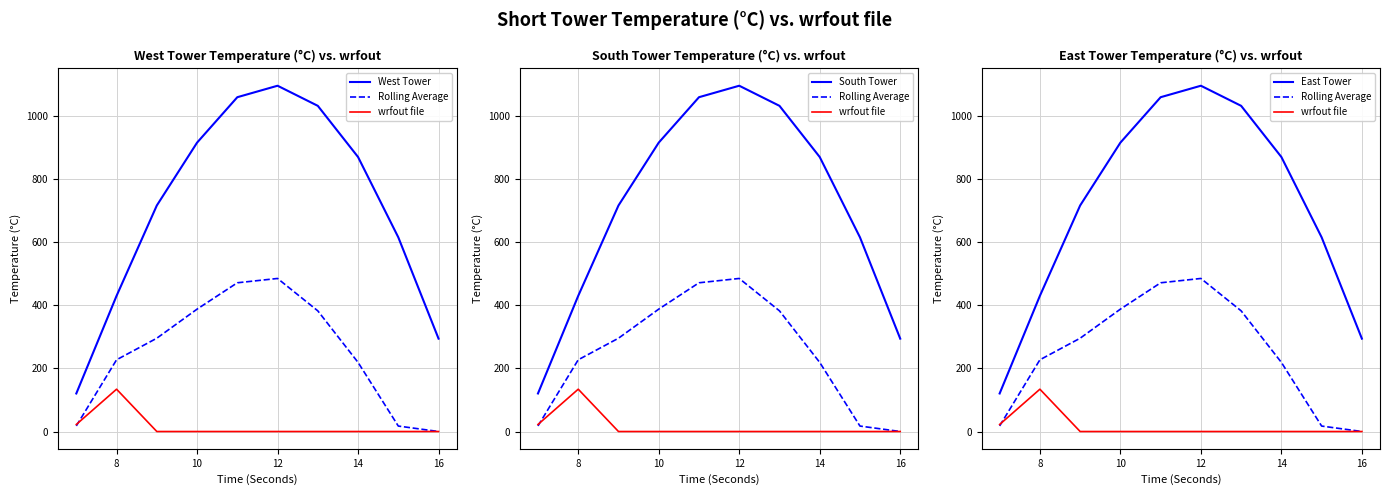

In wrfout file, how many points are higher than both neighbors (excluding endpoints)?

1